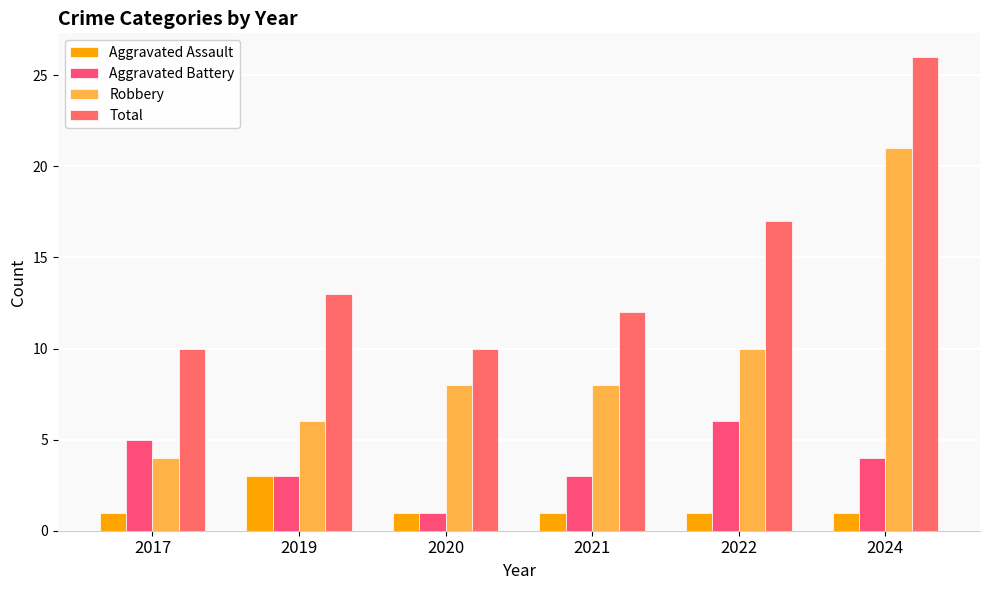

Reading left to right, list all the values displayed in this chart.

Aggravated Assault: 1	3	1	1	1	1
Aggravated Battery: 5	3	1	3	6	4
Robbery: 4	6	8	8	10	21
Total: 10	13	10	12	17	26